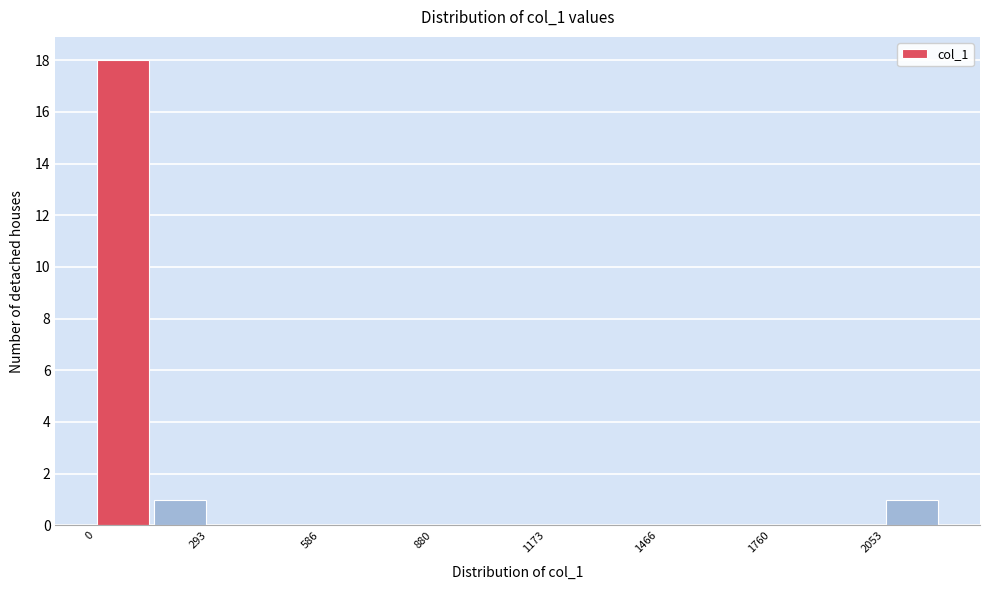

Read against the x-axis, roughly where is the centre of the tallest bar?

50